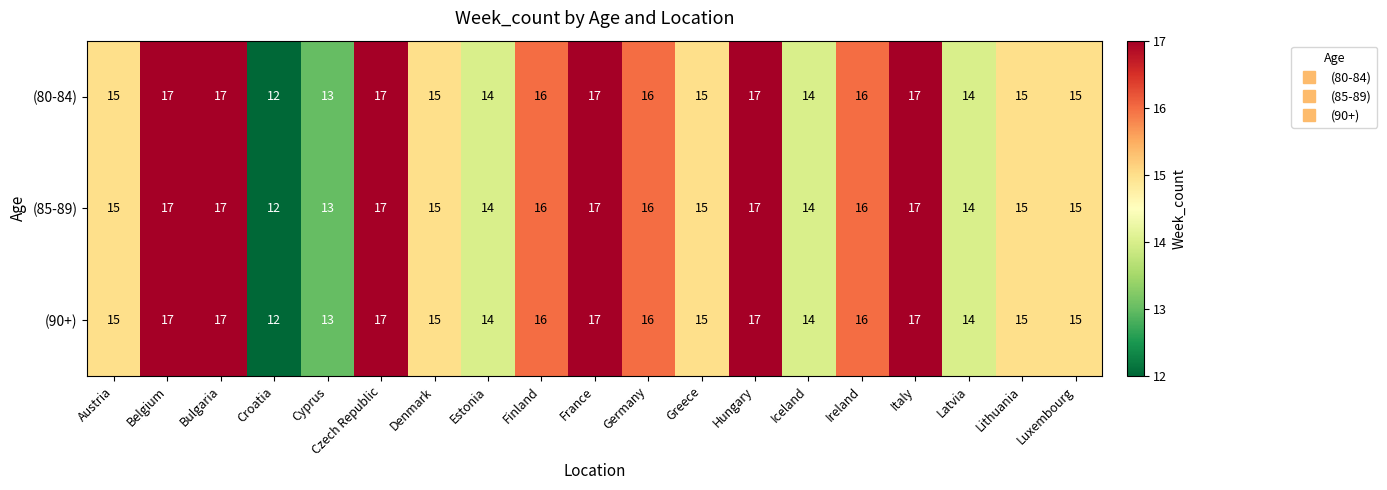

What is the total value across all series at Greece?

45